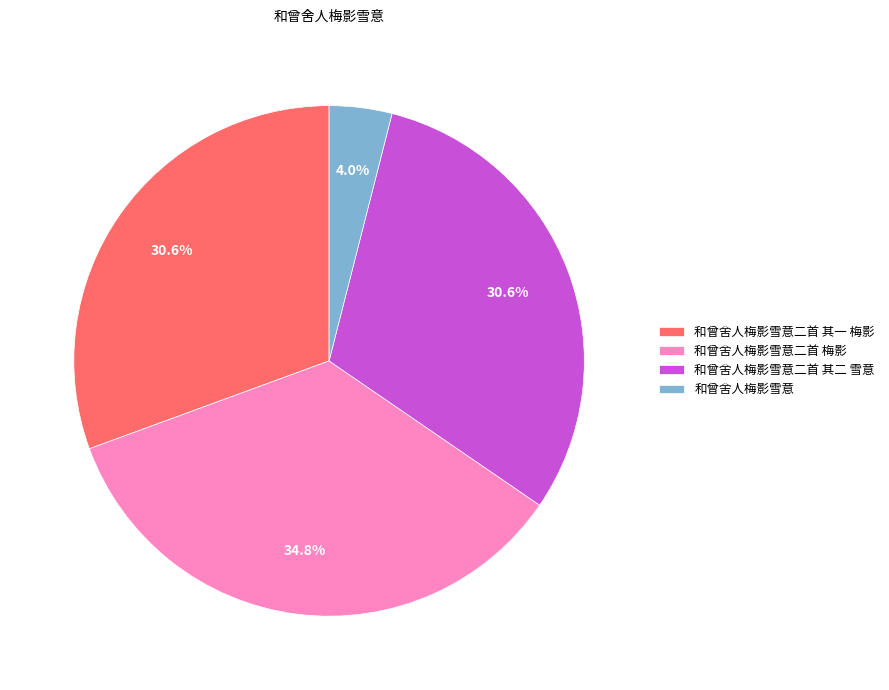

Is it true that 和曾舍人梅影雪意二首 梅影 is 35% of the pie?

True